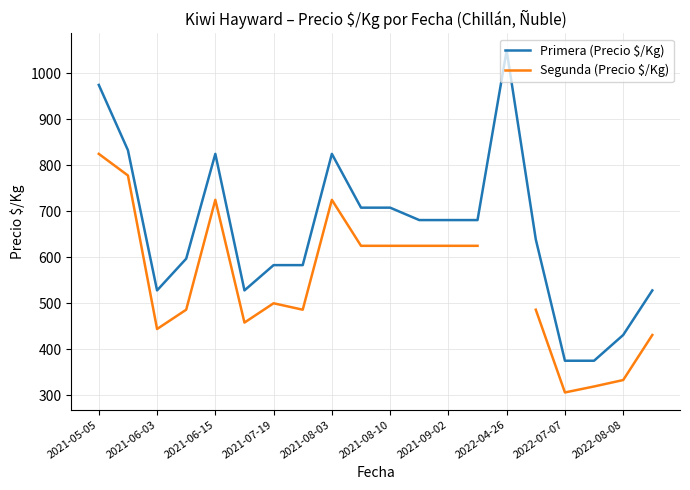

True or false: Segunda (Precio $/Kg) has more than 0 interior local peaks.

True